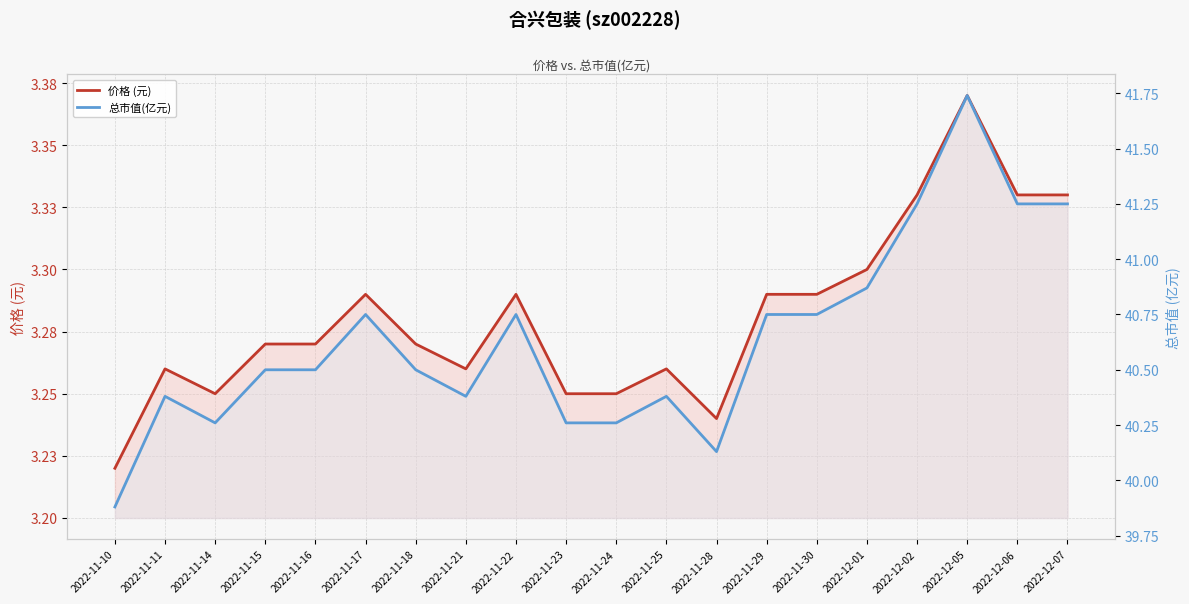

Which category has the lowest value across all series?

2022-11-10